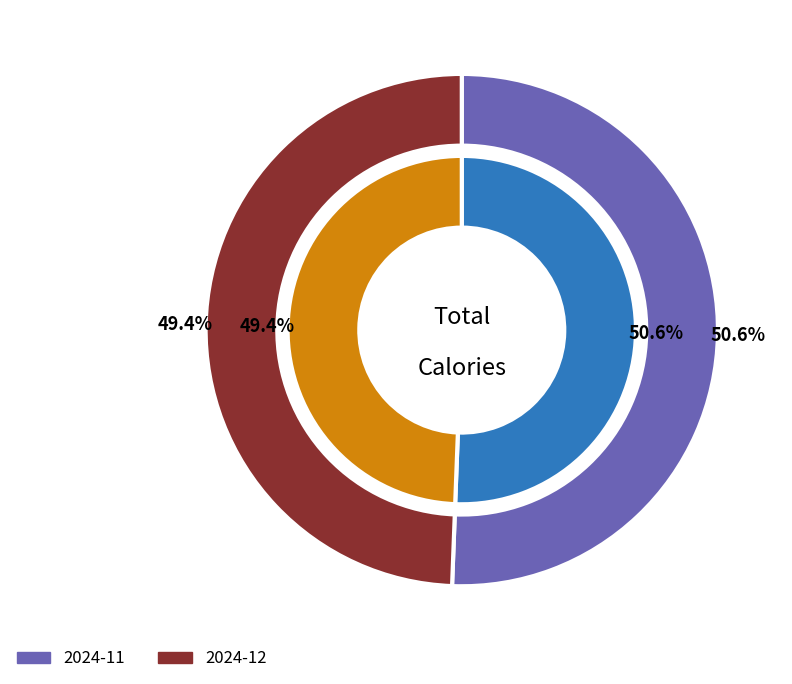

Which category accounts for the majority?

2024-11